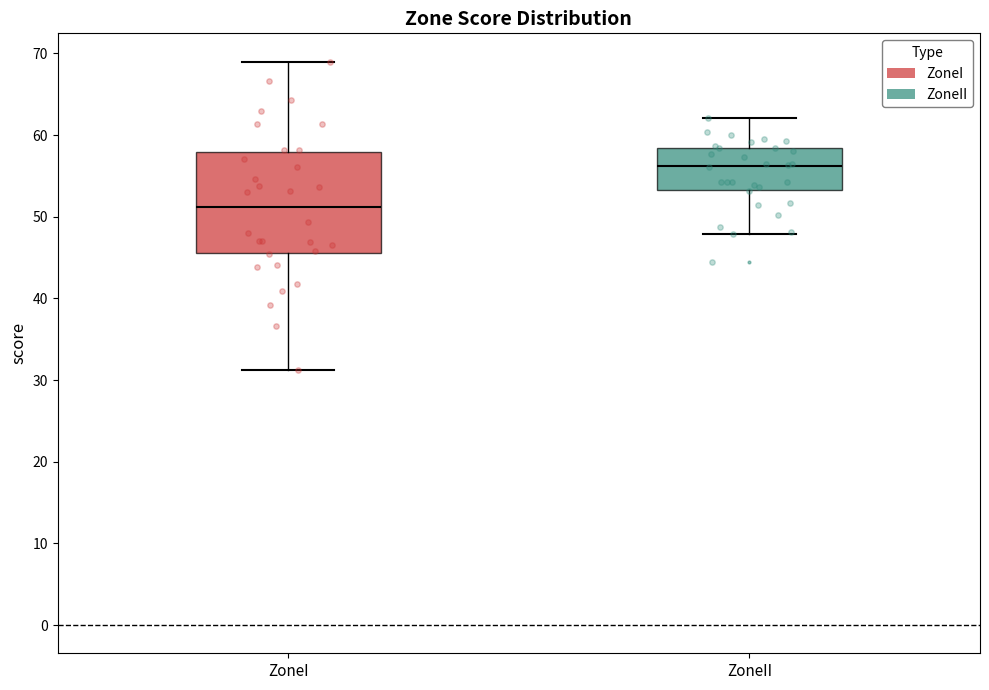

Reading left to right, transcribe this box plot: for each box, give where its median line is, the range the box spans, and where its two whiskers end, as read against the y-axis. The values are not printed on the chart, so give them approximately, as read against the axis.

ZoneI: median 51, box 46 to 58, whiskers 31 to 69
ZoneII: median 56, box 53 to 58, whiskers 48 to 62